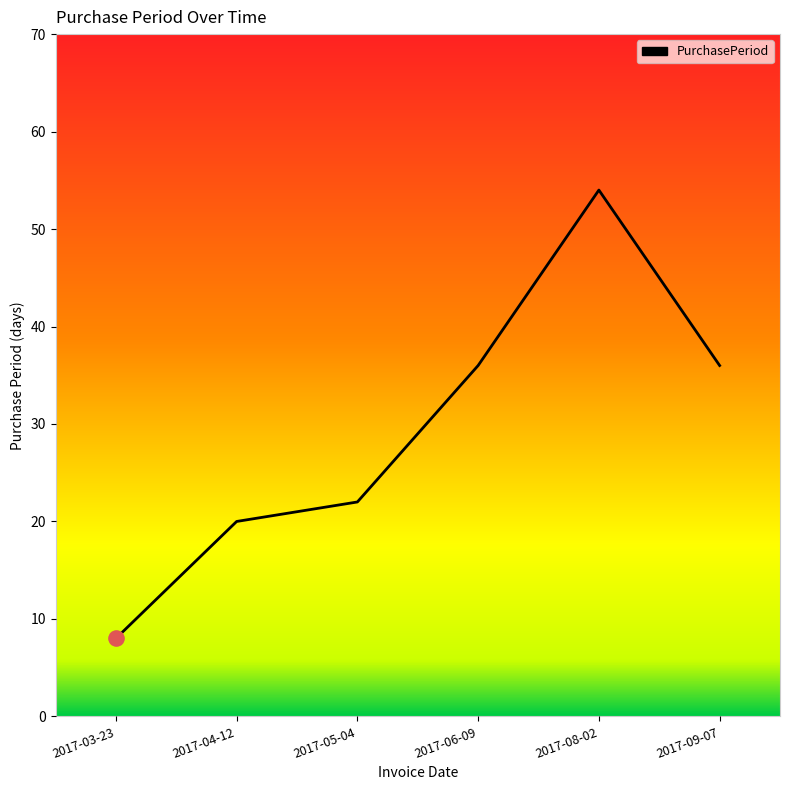

What is the ratio of the value at 2017-06-09 to the value at 2017-04-12?

1.8